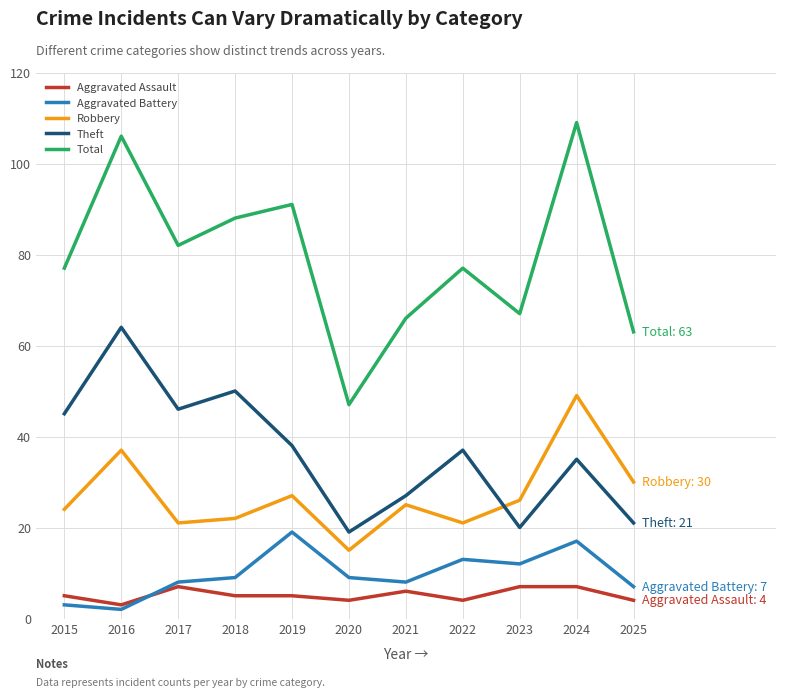

The value of Robbery at 2017 is 21. True or false?

True